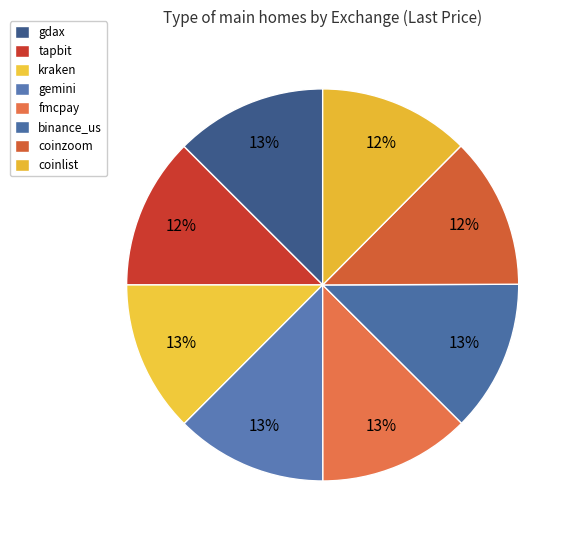

How many slices are in this pie chart?

8